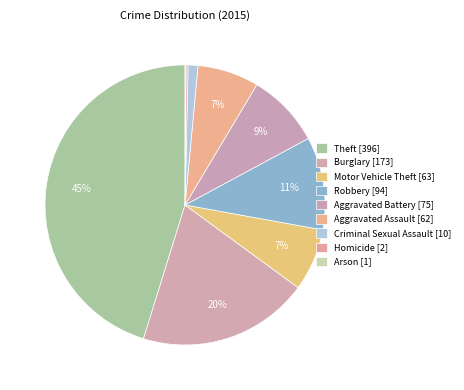

What percentage is the Motor Vehicle Theft slice, to the nearest percent?

7%